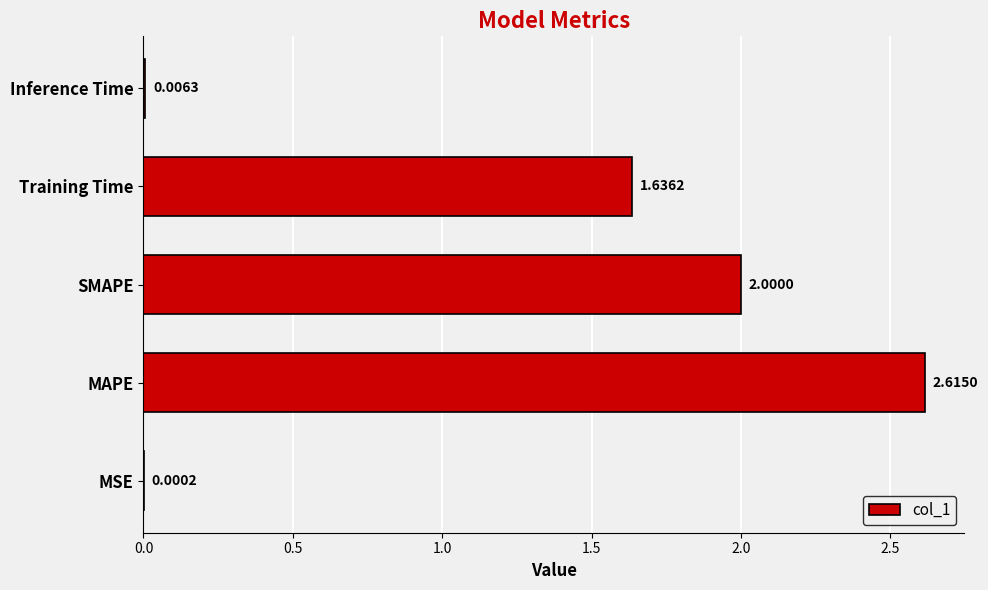

Which has a higher value, MSE or Training Time?

Training Time